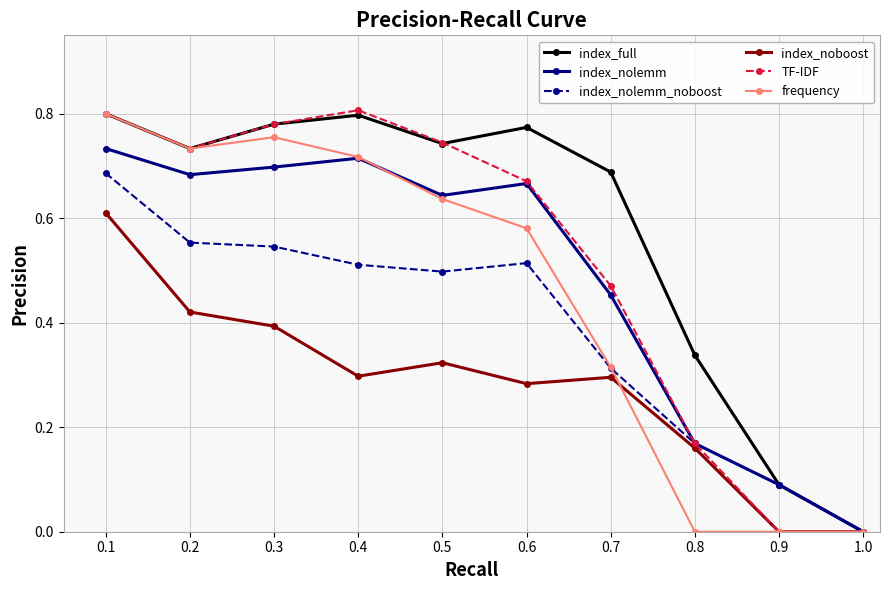

True or false: frequency has a value of 1.2 at 0.3.

False